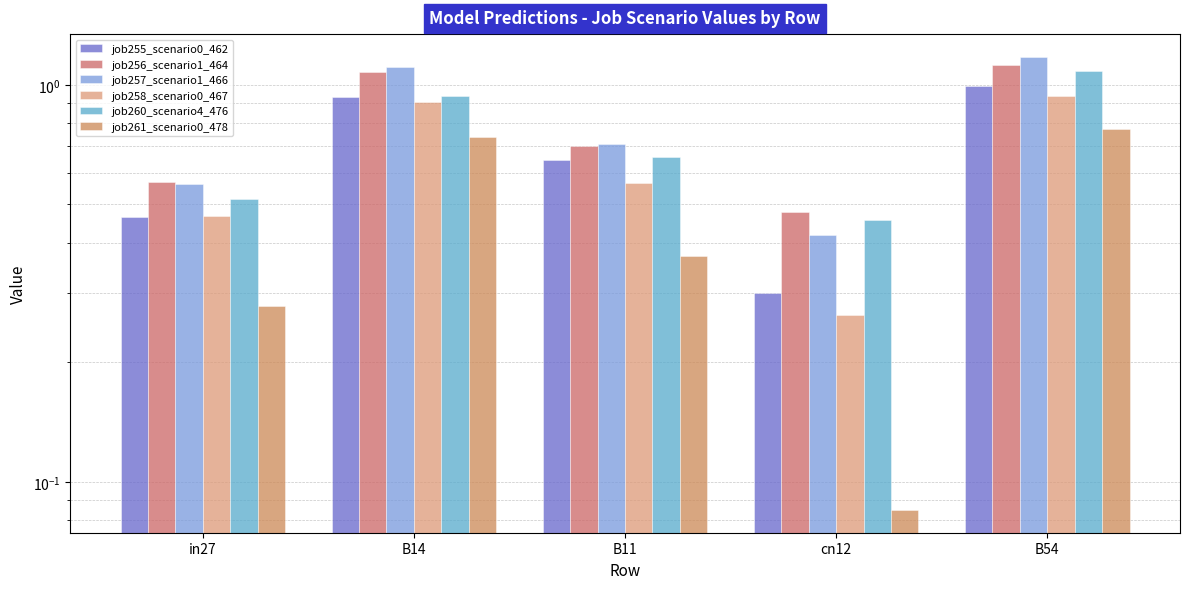

What is the label of the 5th bar from the right?

in27